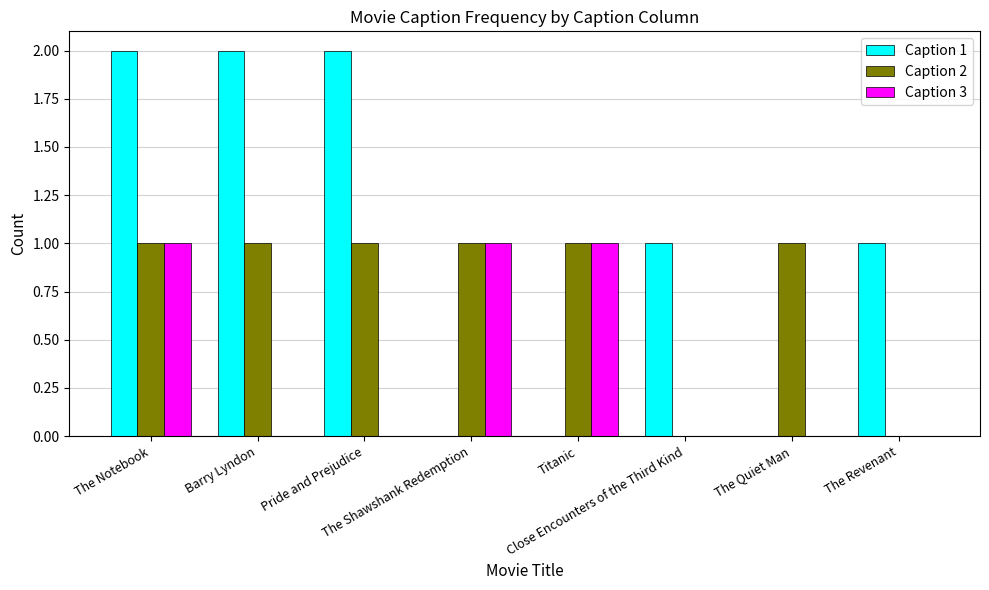

Is the value of Caption 1 at Barry Lyndon greater than the value of Caption 3 at The Secret Garden?

Yes